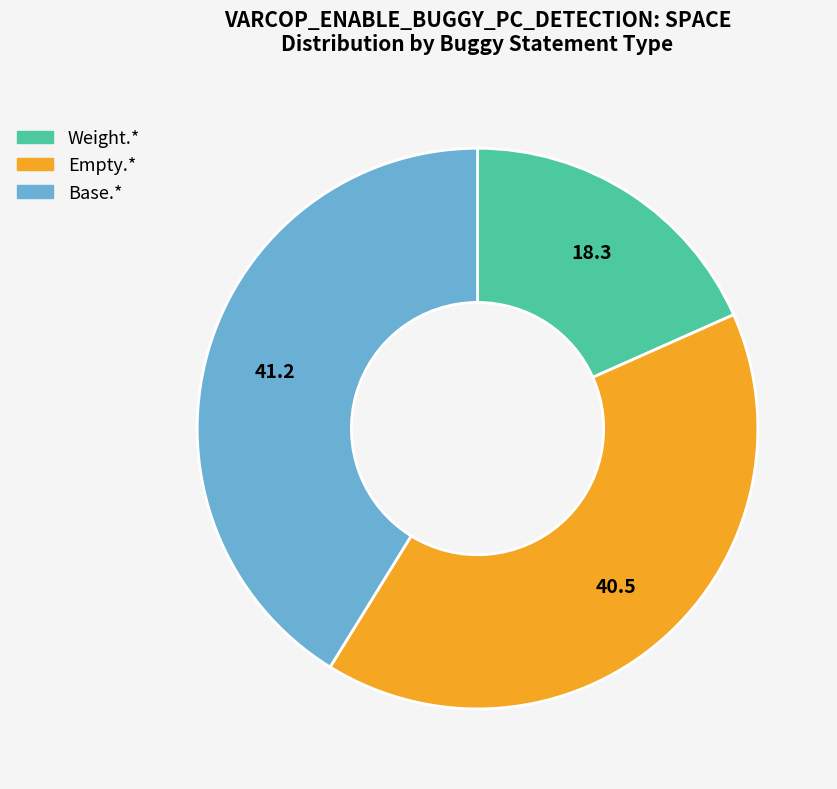

Is there any slice that represents more than half of the pie?

No